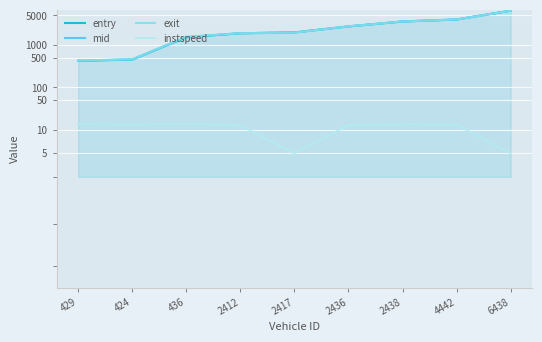

What is the label of the 7th point from the left?

2438